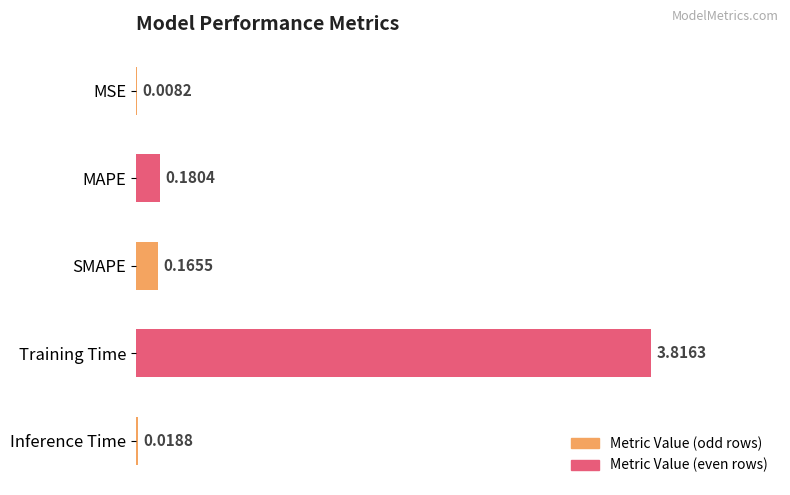

Which label corresponds to the largest value in the chart?

Training Time